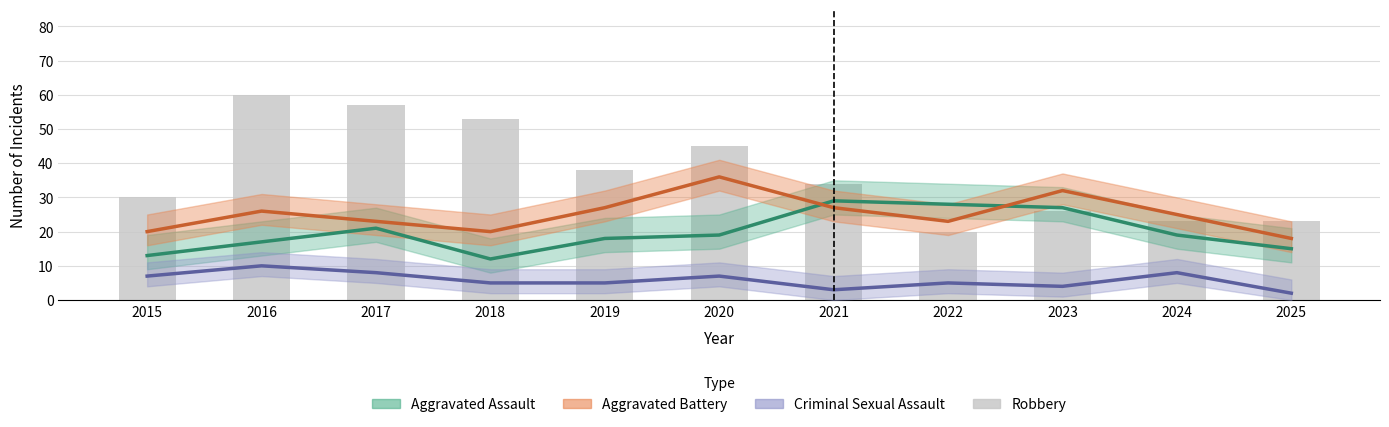

Rank the categories by value from lowest to highest.

2022, 2024, 2025, 2023, 2015, 2021, 2019, 2020, 2018, 2017, 2016